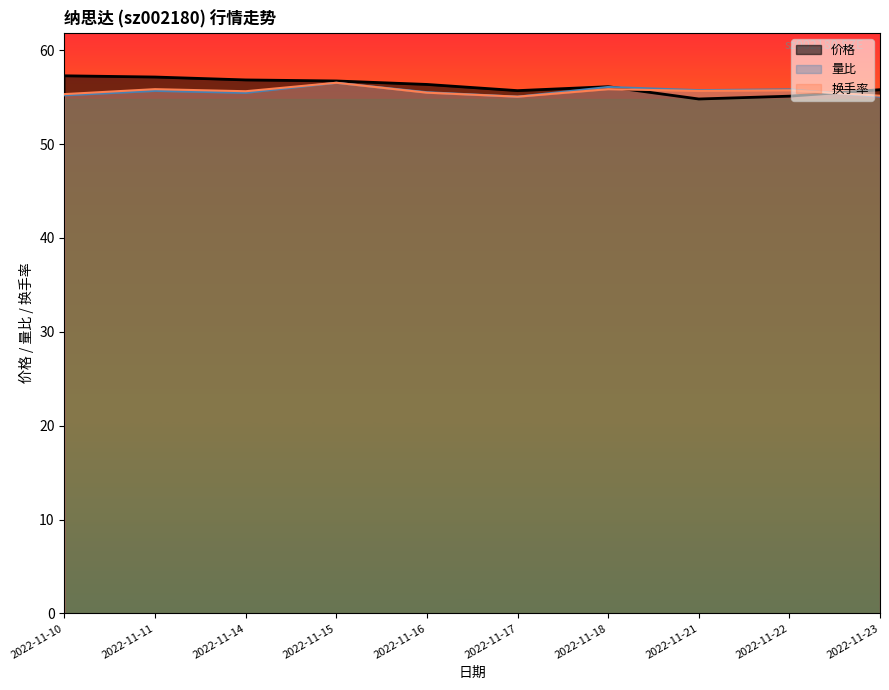

Where is the first local maximum for 换手率?

2022-11-11